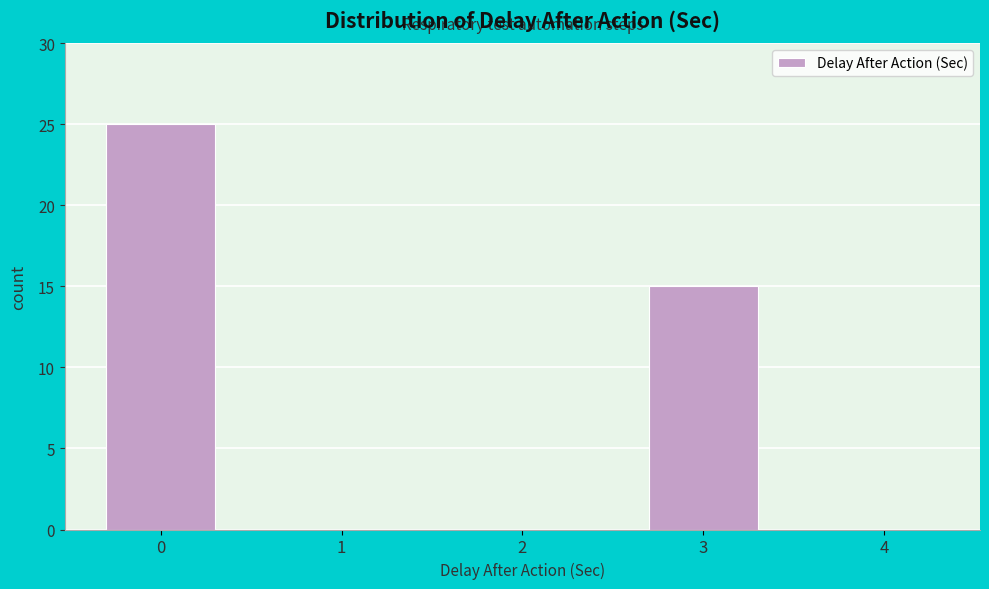

Reading right to left, transcribe all the data shown in this chart.

4=0	3=15	2=0	1=0	0=25